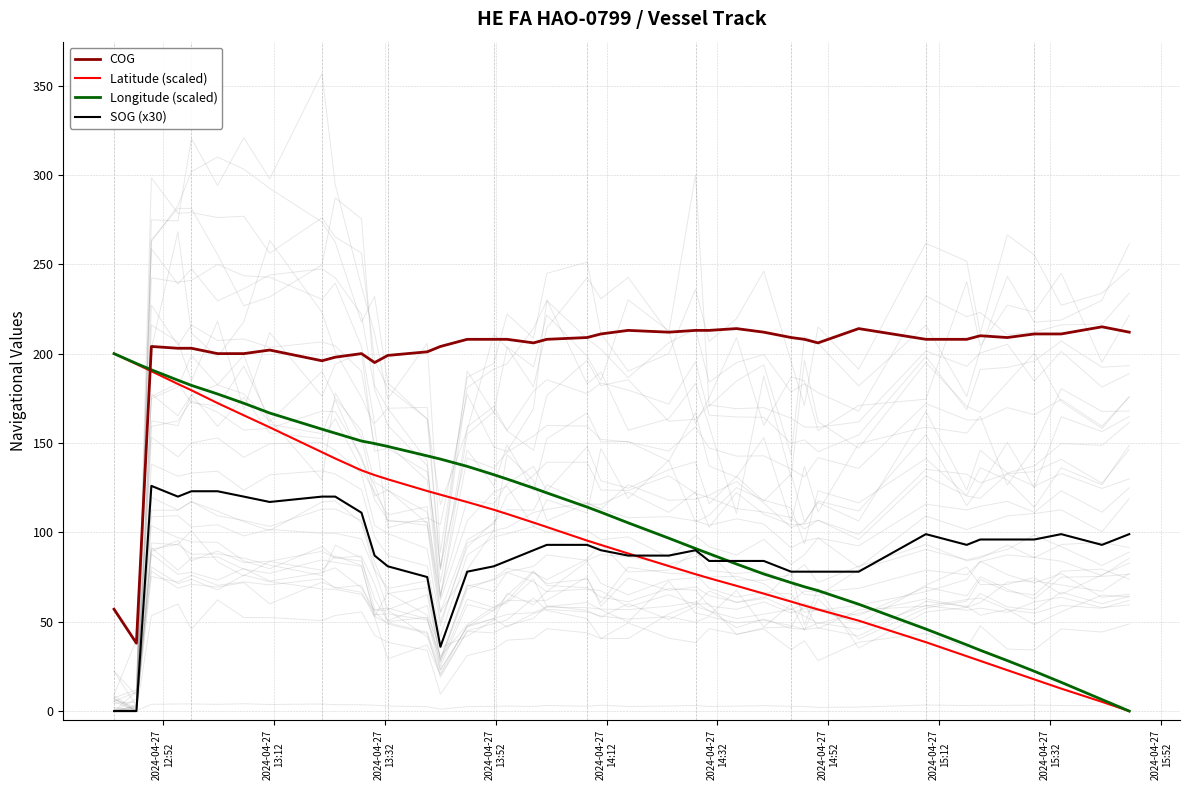

Which series ends up on top after the final intersection of Longitude (scaled) and SOG (x30)?

SOG (x30)